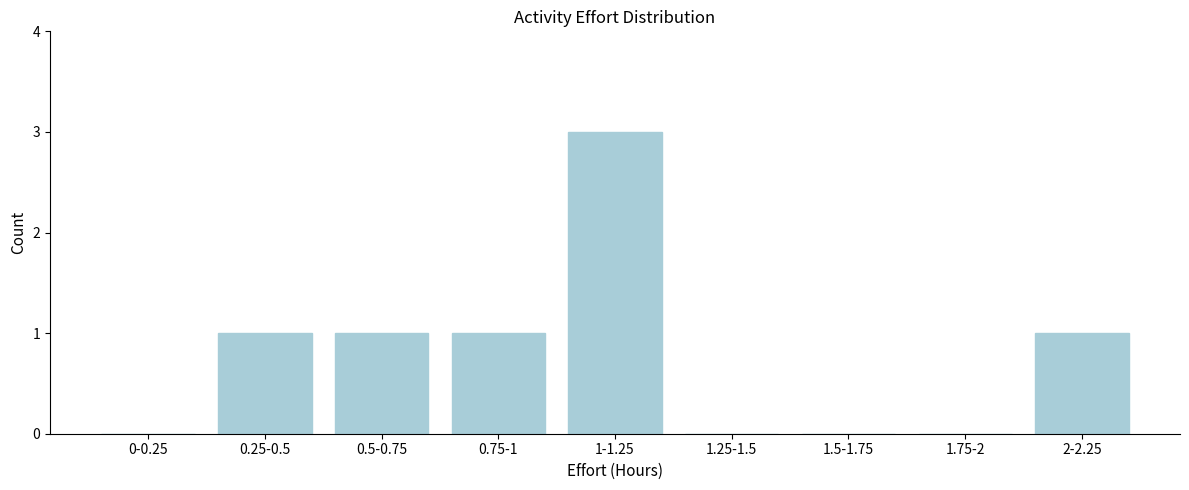

Reading right to left, list all the values displayed in this chart.

2-2.25=1	1.75-2=0	1.5-1.75=0	1.25-1.5=0	1-1.25=3	0.75-1=1	0.5-0.75=1	0.25-0.5=1	0-0.25=0